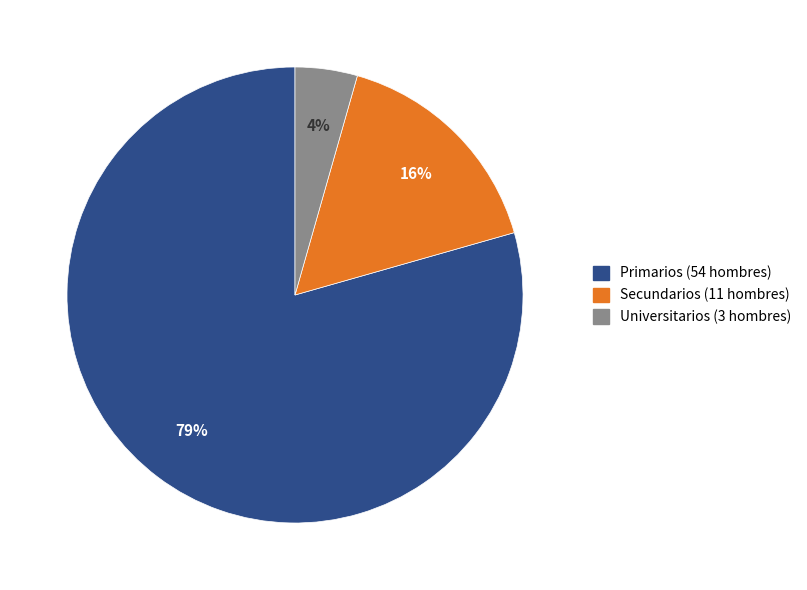

Does any single category account for the majority?

Yes